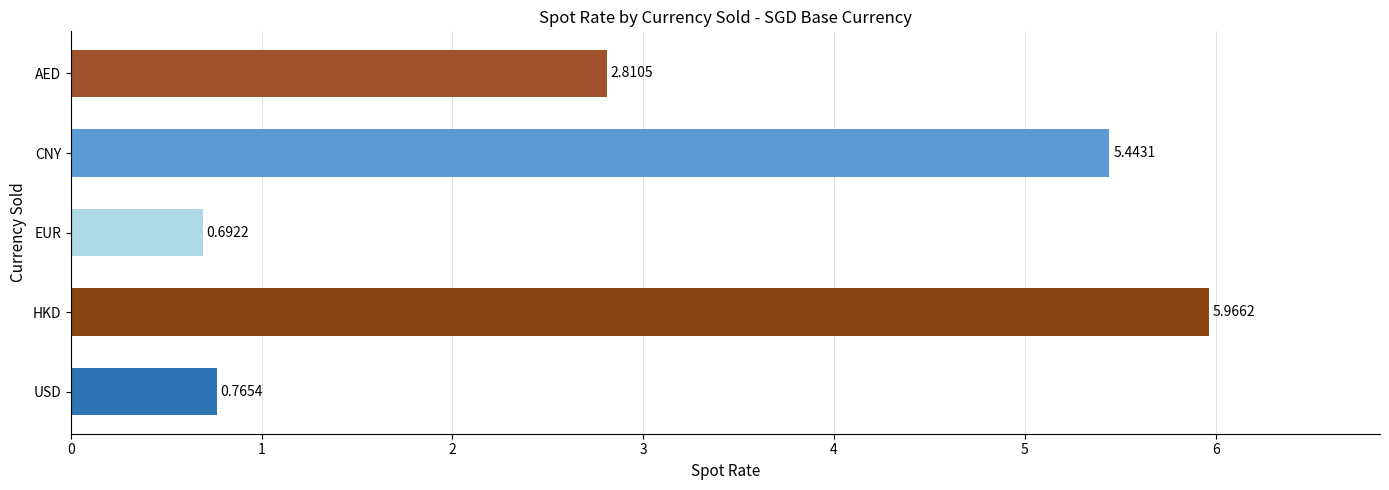

What is the difference between the maximum and minimum values?

5.3